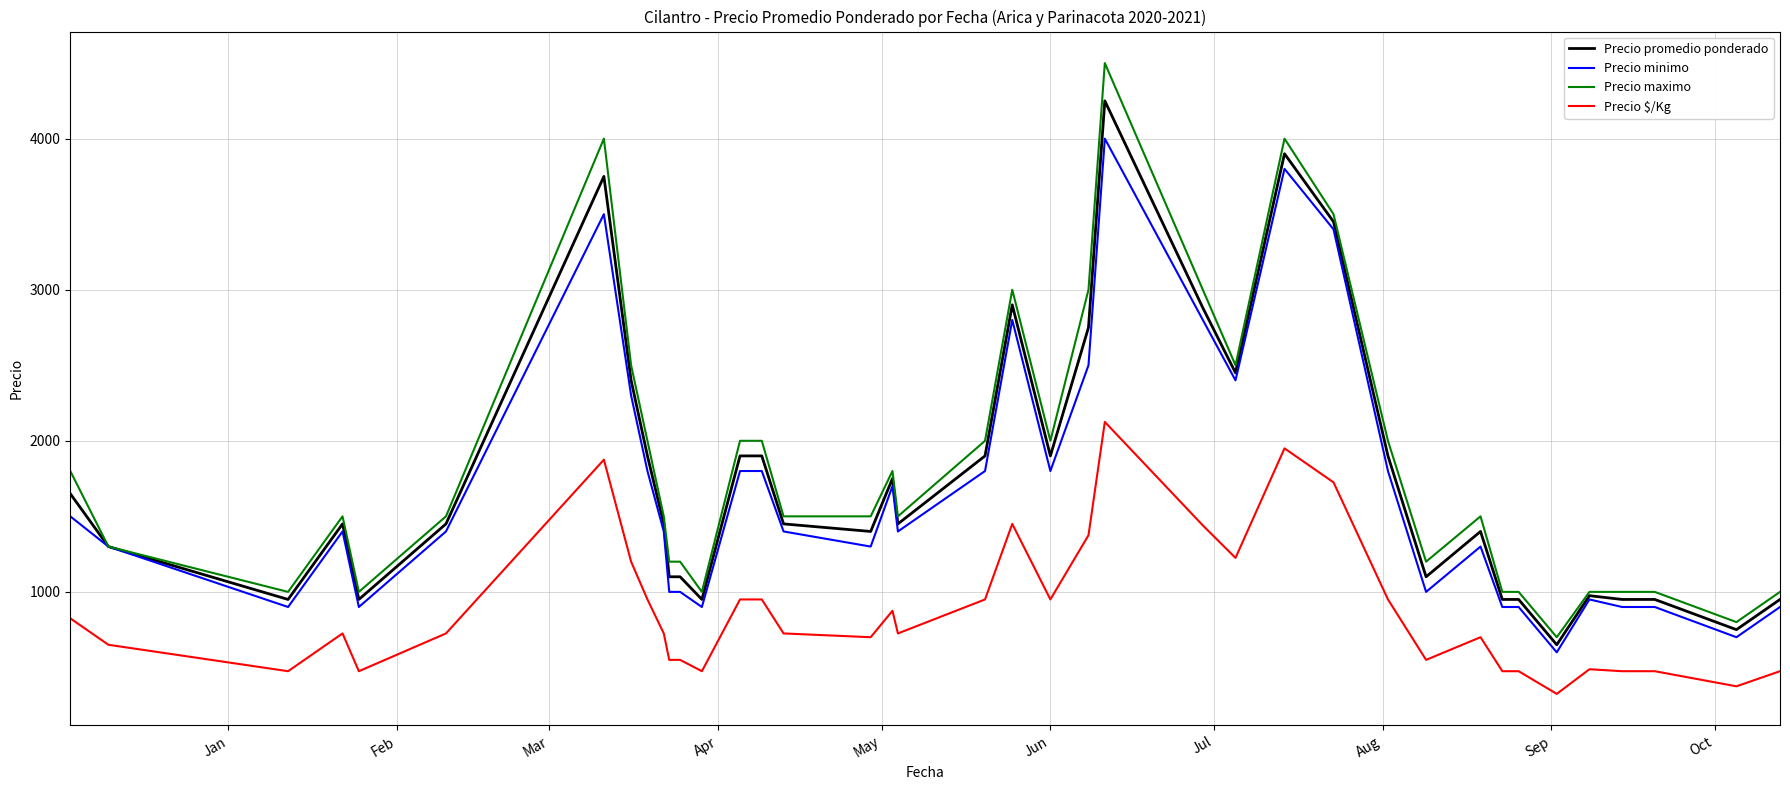

What is the maximum value shown in the chart?

4500